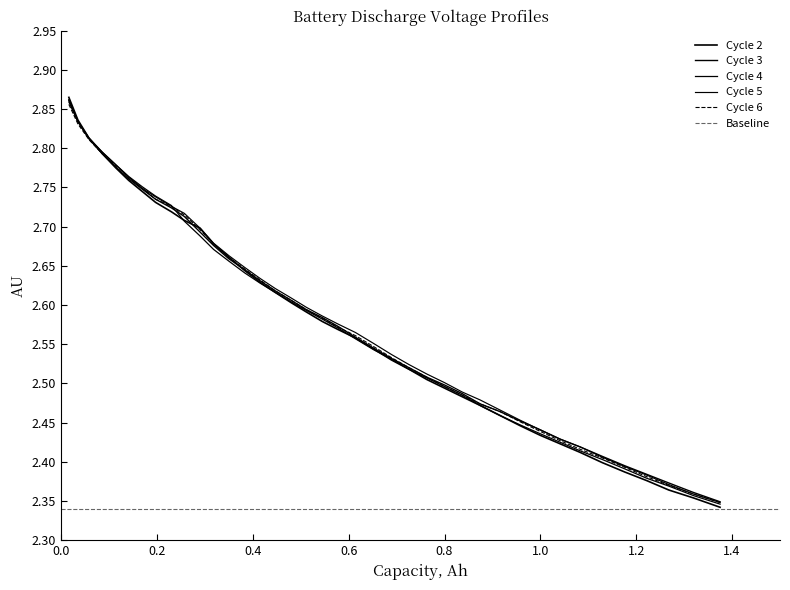

What is the average value of the Cycle 4 series?

2.6